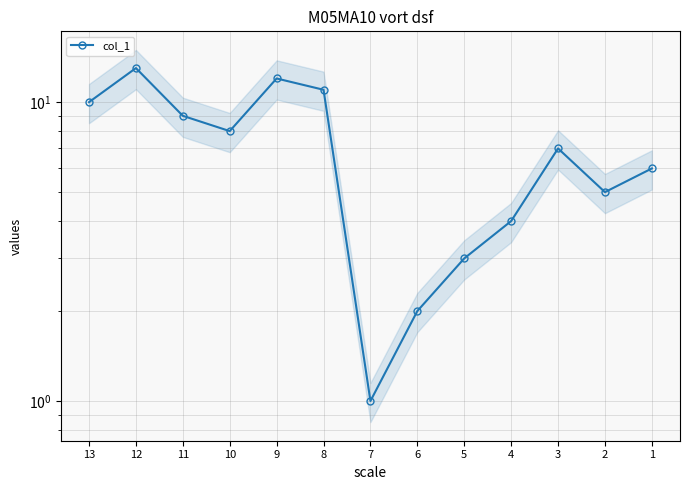

Reading left to right, extract all data points from this chart.

10	13	9	8	12	11	1	2	3	4	7	5	6